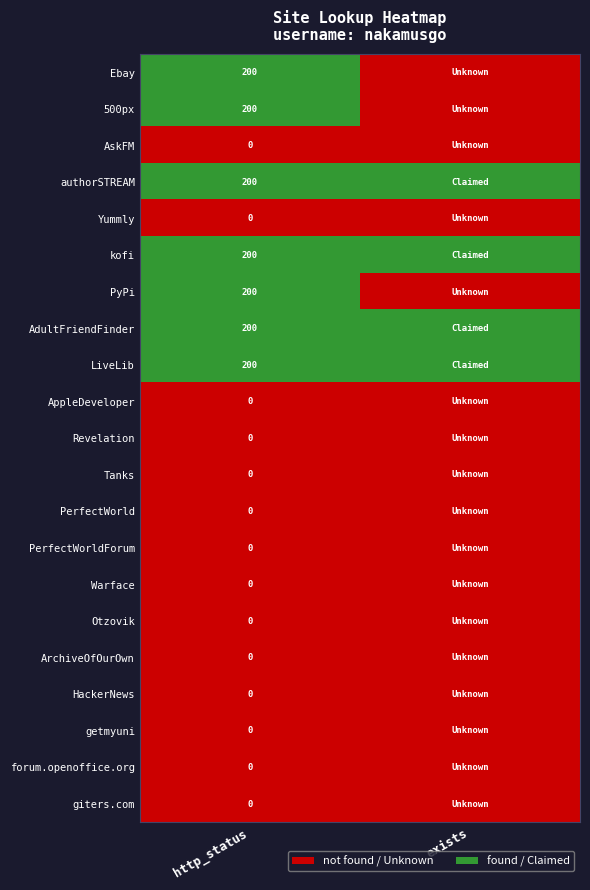

What is the difference between the highest and lowest values at http_status?

200